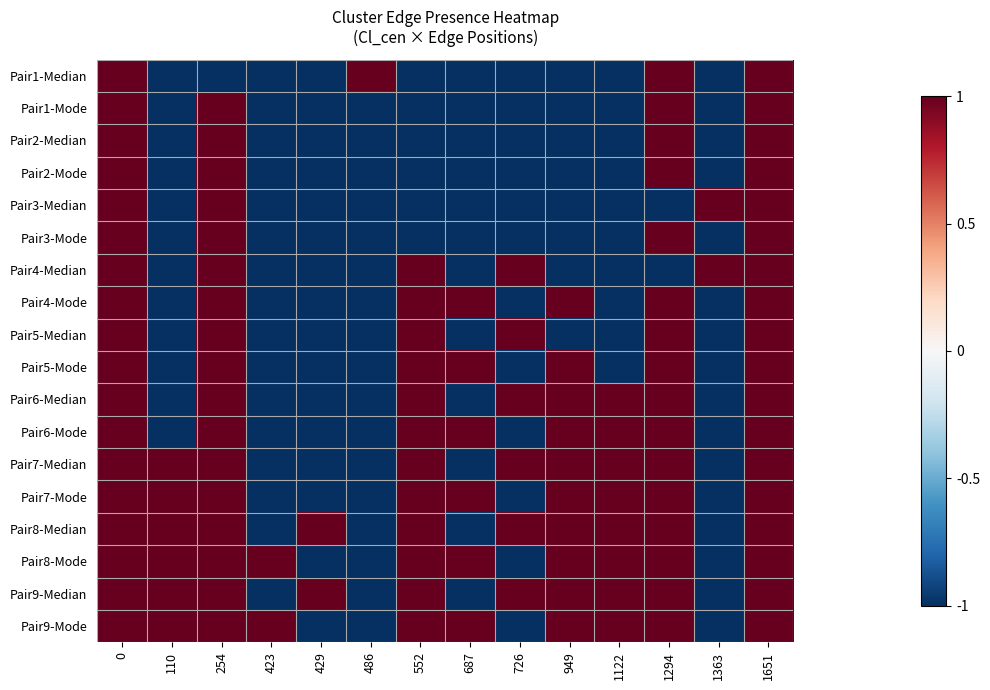

At 486, list the series in order from smallest to largest.

Pair1-Mode, Pair2-Median, Pair2-Mode, Pair3-Median, Pair3-Mode, Pair4-Median, Pair4-Mode, Pair5-Median, Pair5-Mode, Pair6-Median, Pair6-Mode, Pair7-Median, Pair7-Mode, Pair8-Median, Pair8-Mode, Pair9-Median, Pair9-Mode, Pair1-Median